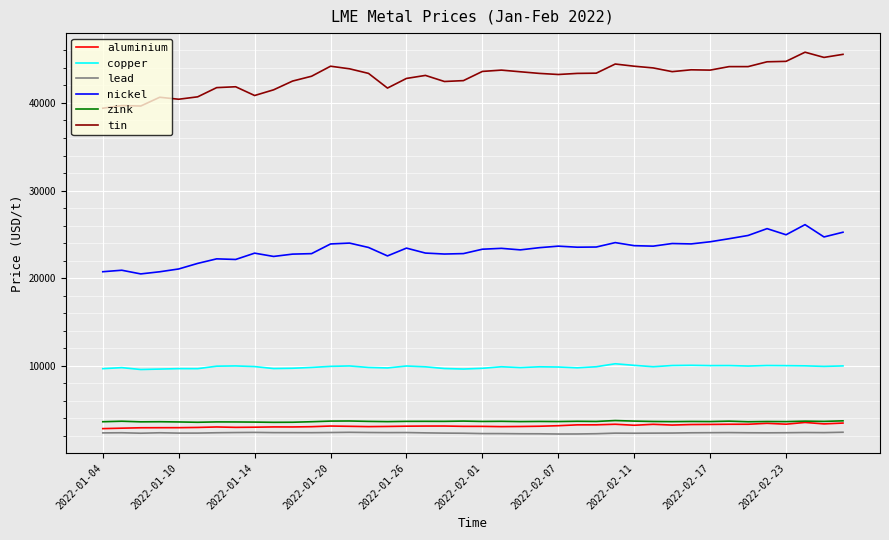

What is the greatest value displayed?

45795.0